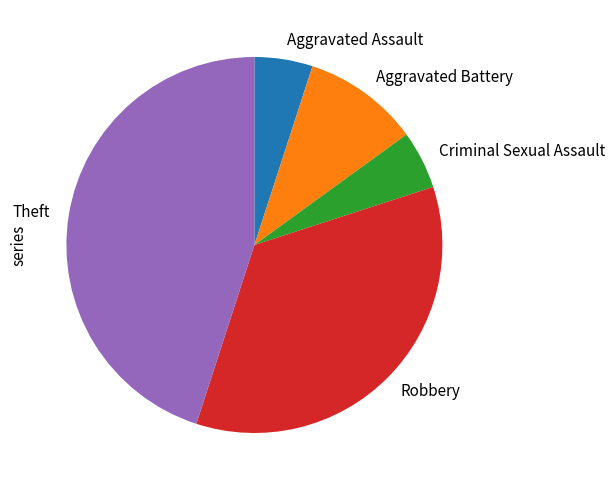

True or false: Robbery accounts for 25% of the total.

False